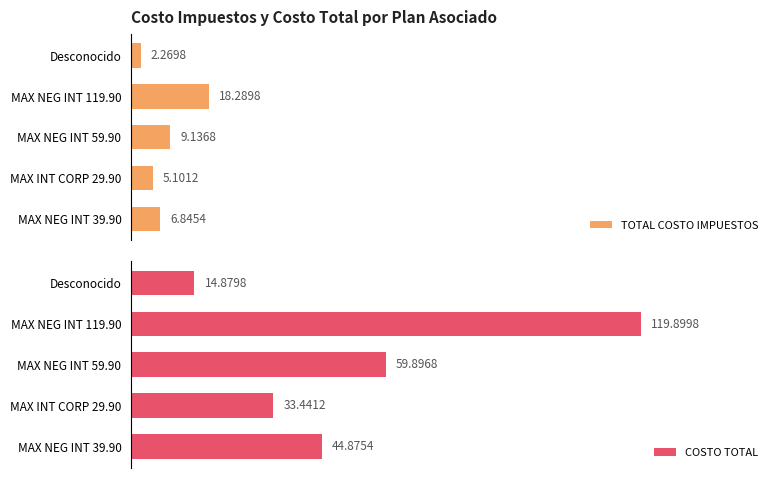

Rank the categories by COSTO TOTAL value from lowest to highest.

Desconocido, MAX INT CORP 29.90, MAX NEG INT 39.90, MAX NEG INT 59.90, MAX NEG INT 119.90